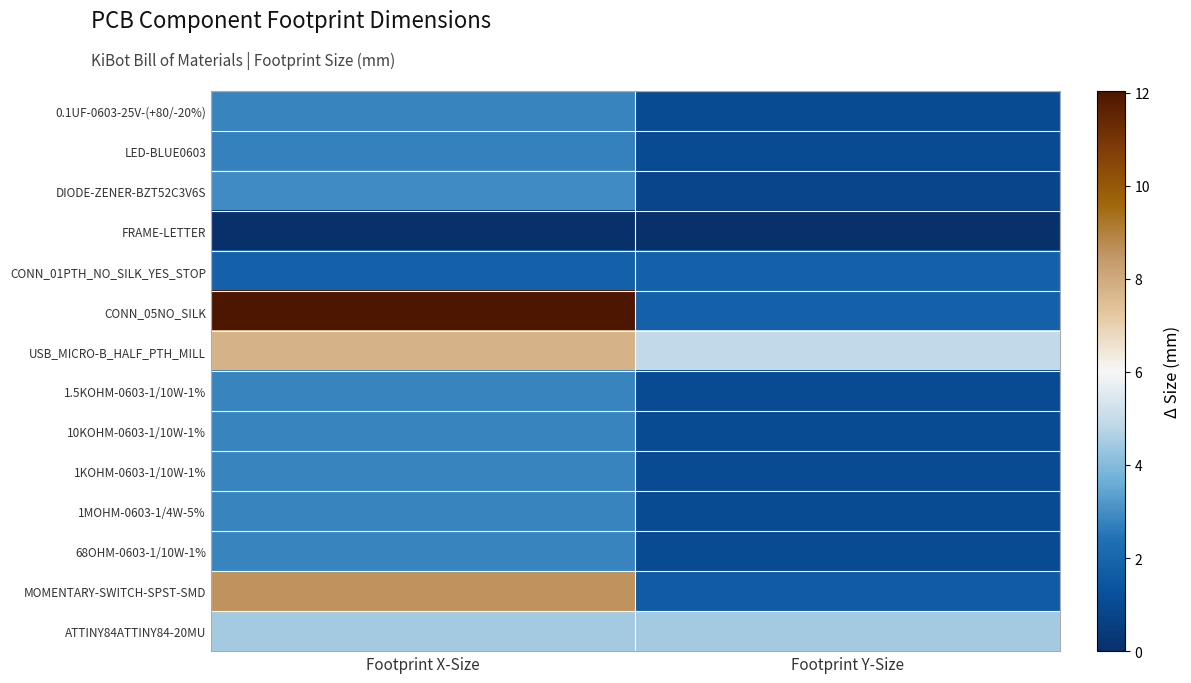

What is the spread (max minus min) of values at Footprint X-Size?

12.0